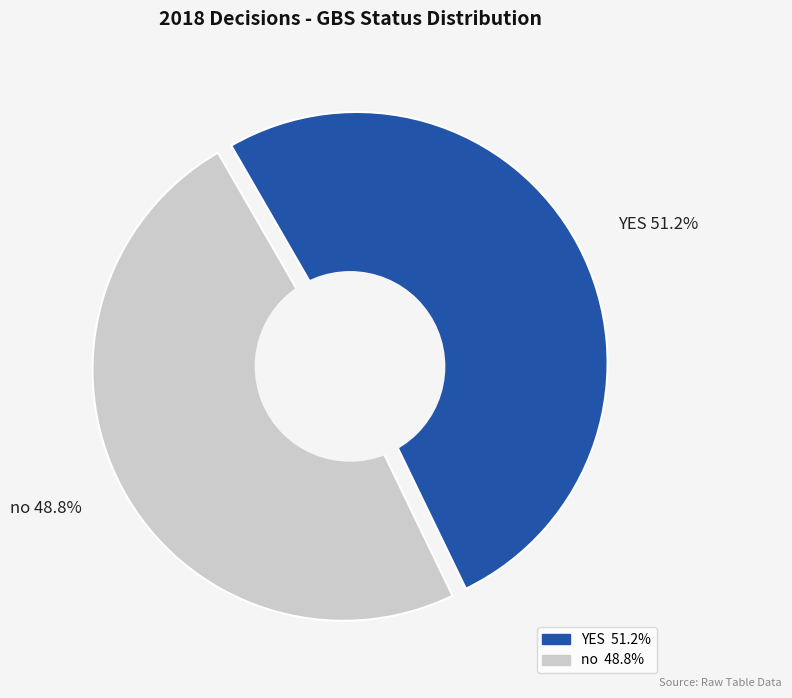

Is YES the majority of the pie?

Yes